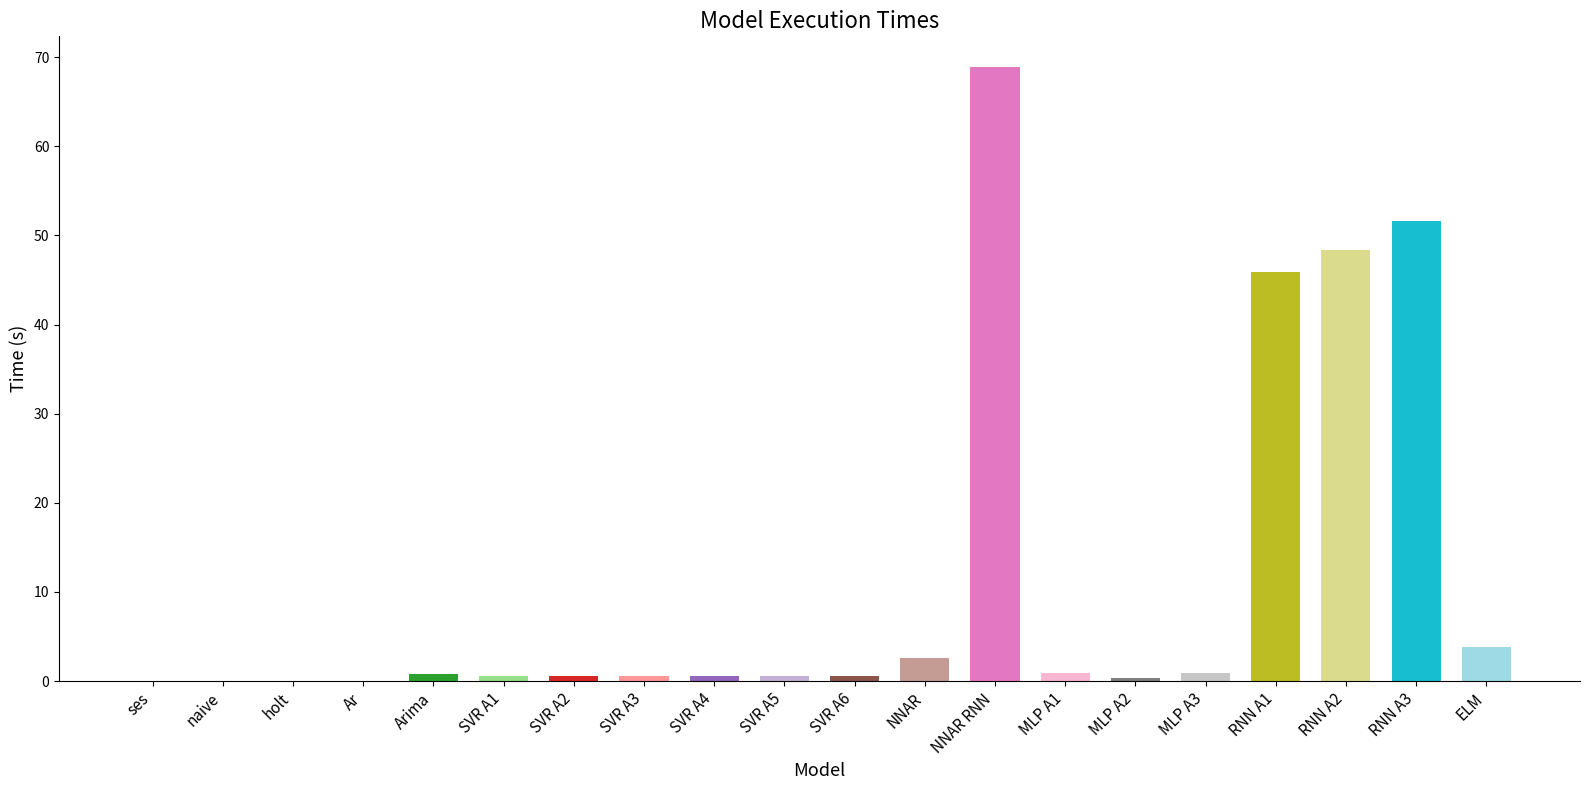

The chart shows a value of 0.0 at ses. True or false?

True